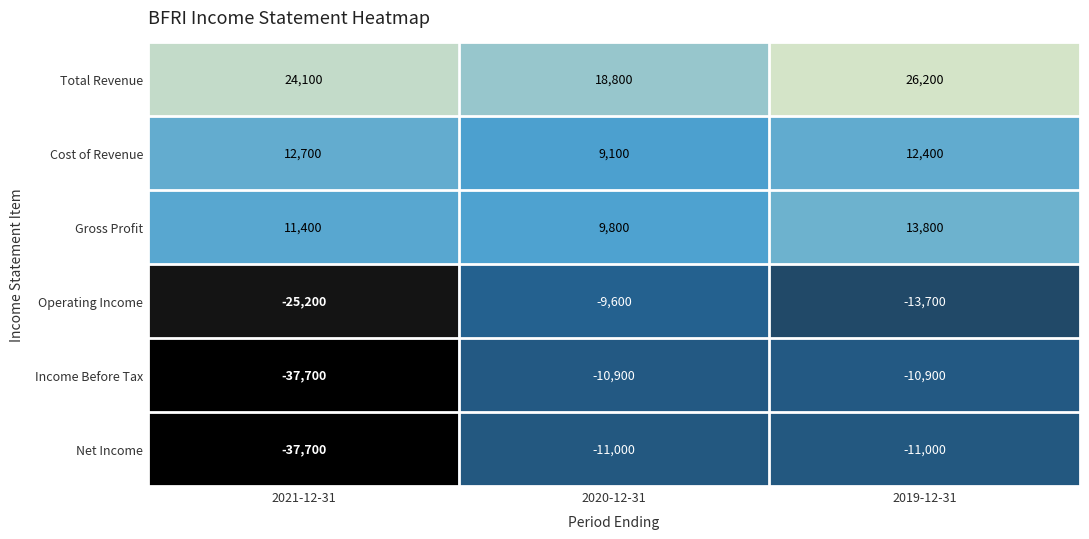

What is the minimum value shown in the chart?

-37700